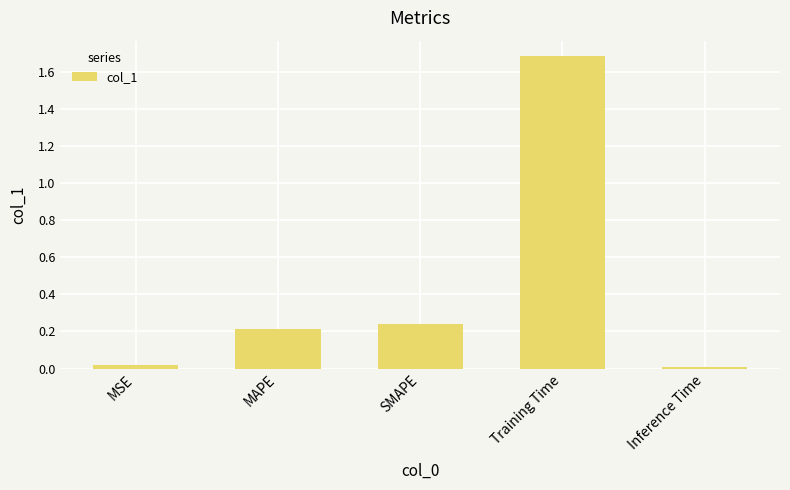

What position from the right is MAPE?

4